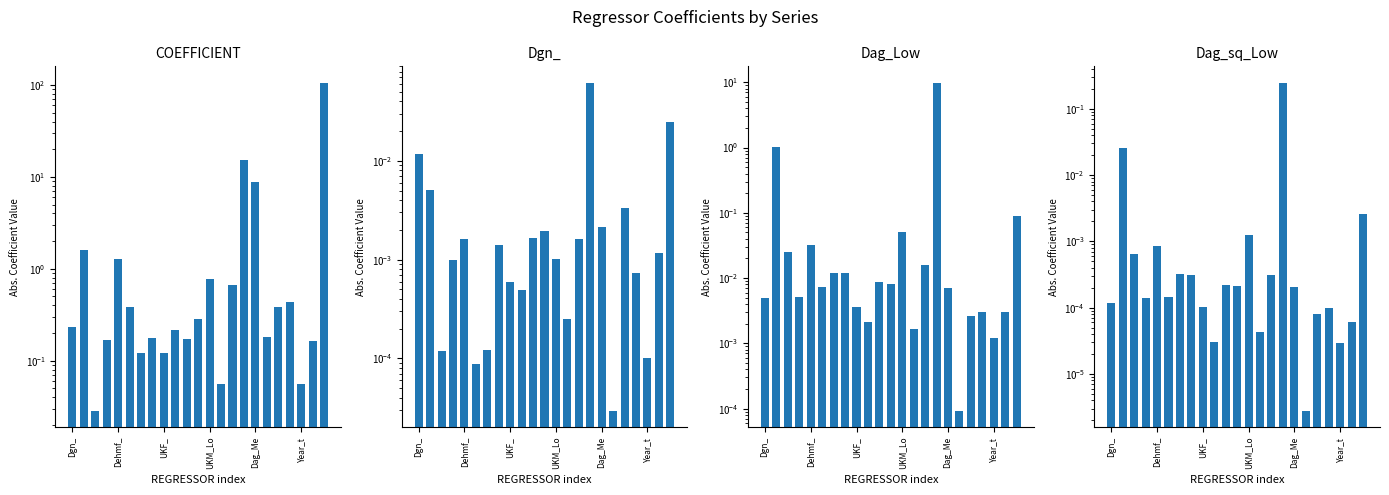

Which has a higher value, 21 or Dgn_?

Dgn_